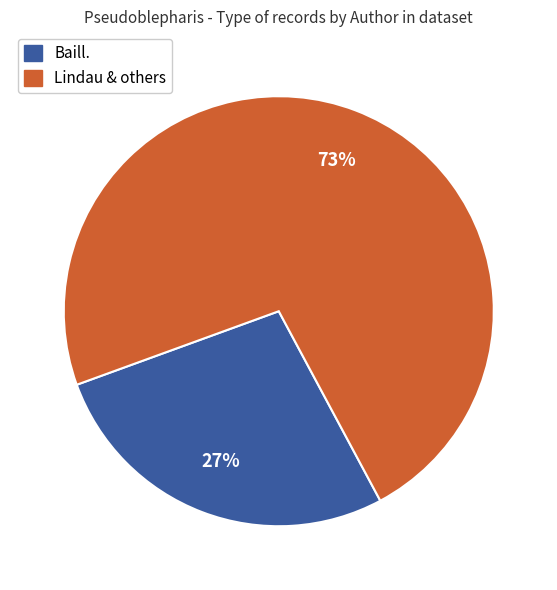

Is there a majority slice in this chart?

Yes